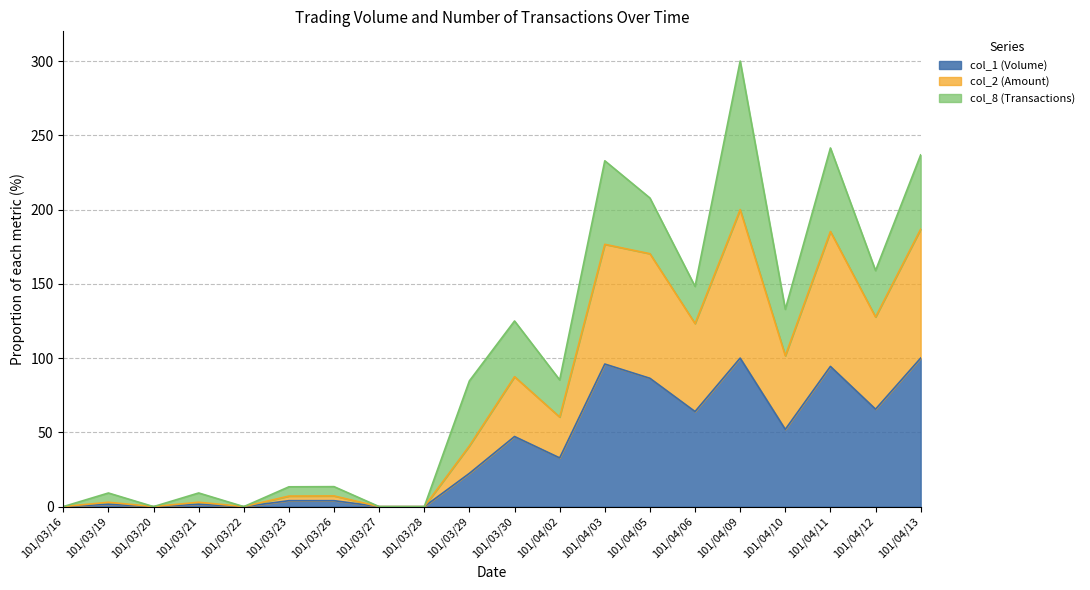

What is the maximum value for col_1?

100.0